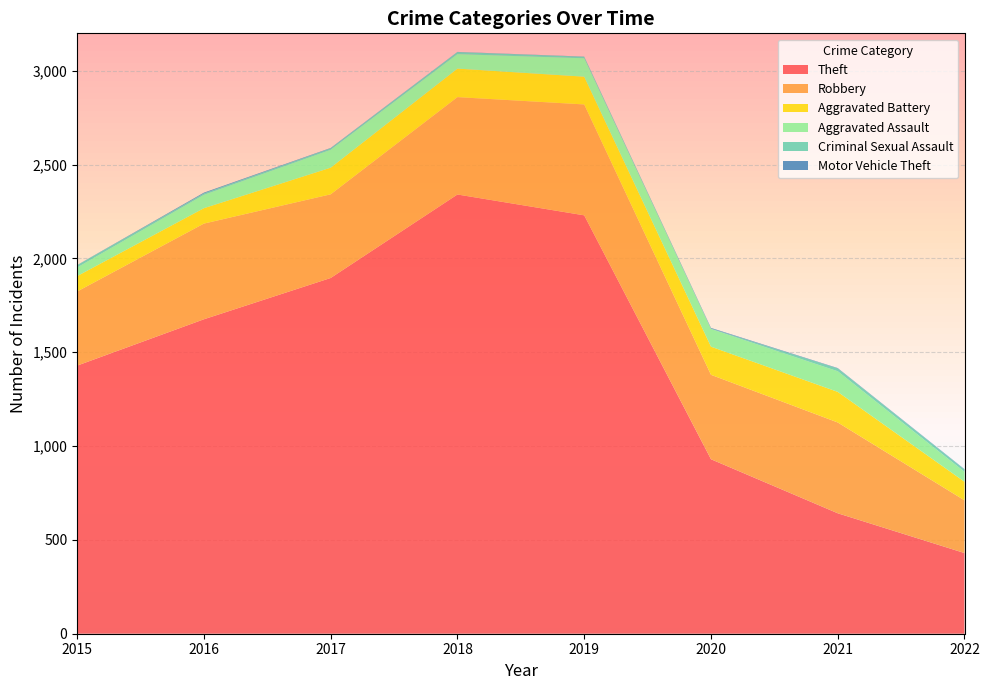

Reading right to left, what are all the values shown in this chart?

Theft: 2022=430	2021=642	2020=930	2019=2230	2018=2341	2017=1896	2016=1676	2015=1429
Robbery: 2022=281	2021=484	2020=450	2019=591	2018=519	2017=446	2016=510	2015=395
Aggravated Battery: 2022=99	2021=163	2020=150	2019=148	2018=152	2017=142	2016=82	2015=82
Aggravated Assault: 2022=53	2021=110	2020=94	2019=98	2018=77	2017=95	2016=71	2015=46
Criminal Sexual Assault: 2022=12	2021=15	2020=3	2019=8	2018=11	2017=8	2016=8	2015=12
Motor Vehicle Theft: 2022=2	2021=2	2020=3	2019=1	2018=1	2017=2	2016=4	2015=1